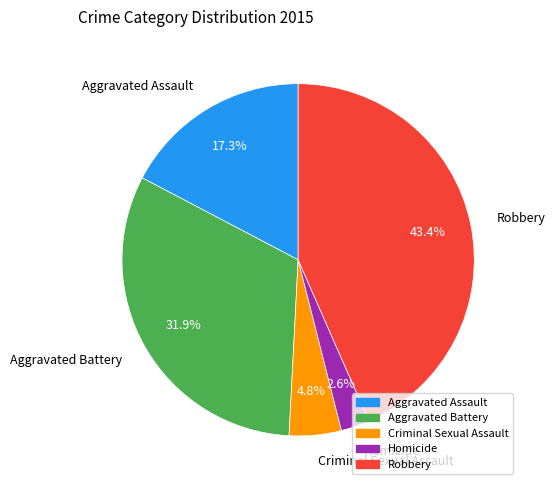

The Criminal Sexual Assault slice represents 5% of the pie. True or false?

True